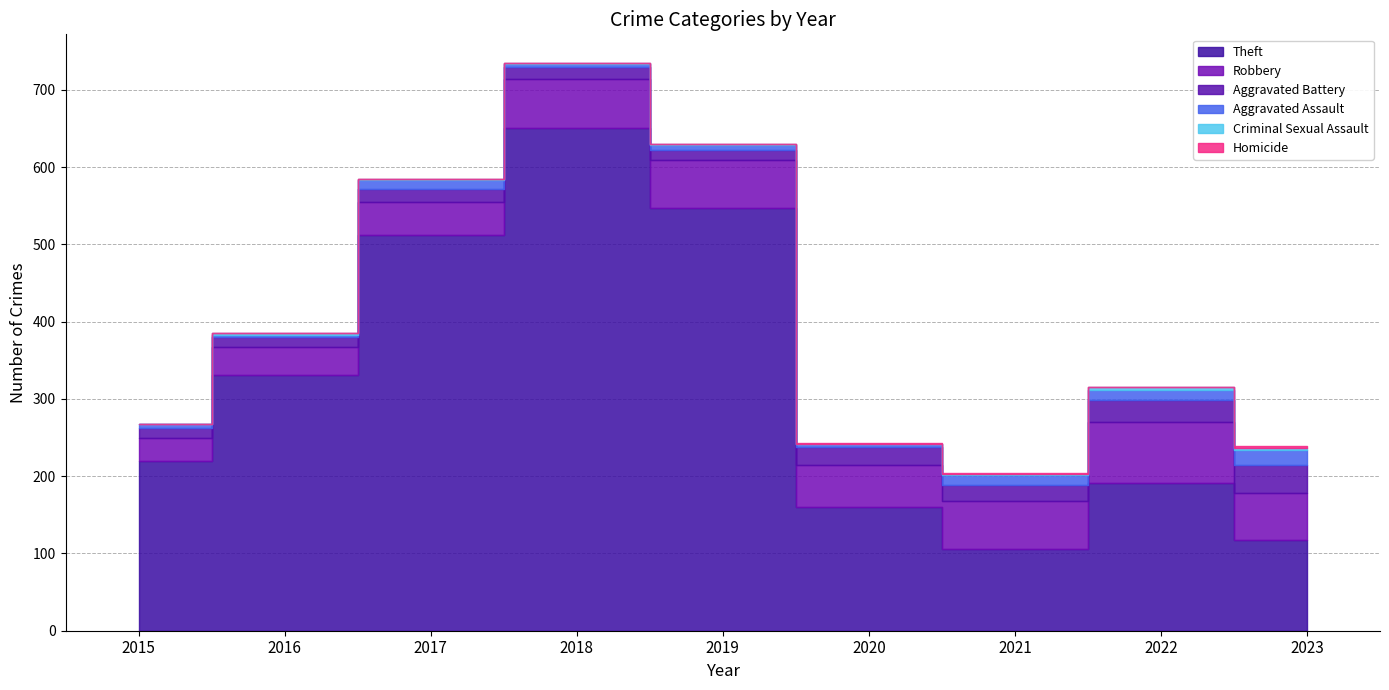

What are all the series names shown in the legend?

Theft, Robbery, Aggravated Battery, Aggravated Assault, Criminal Sexual Assault, Homicide